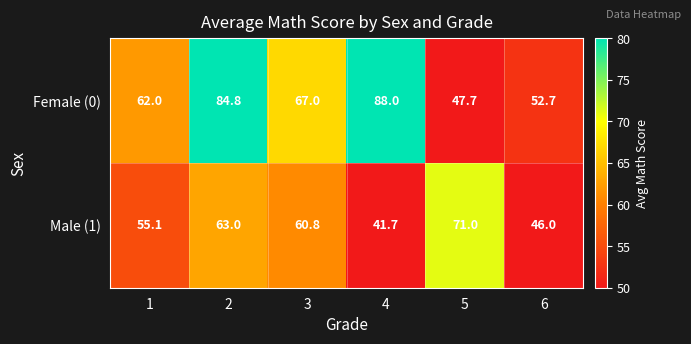

What is the average value of the Male (1) series?

56.3